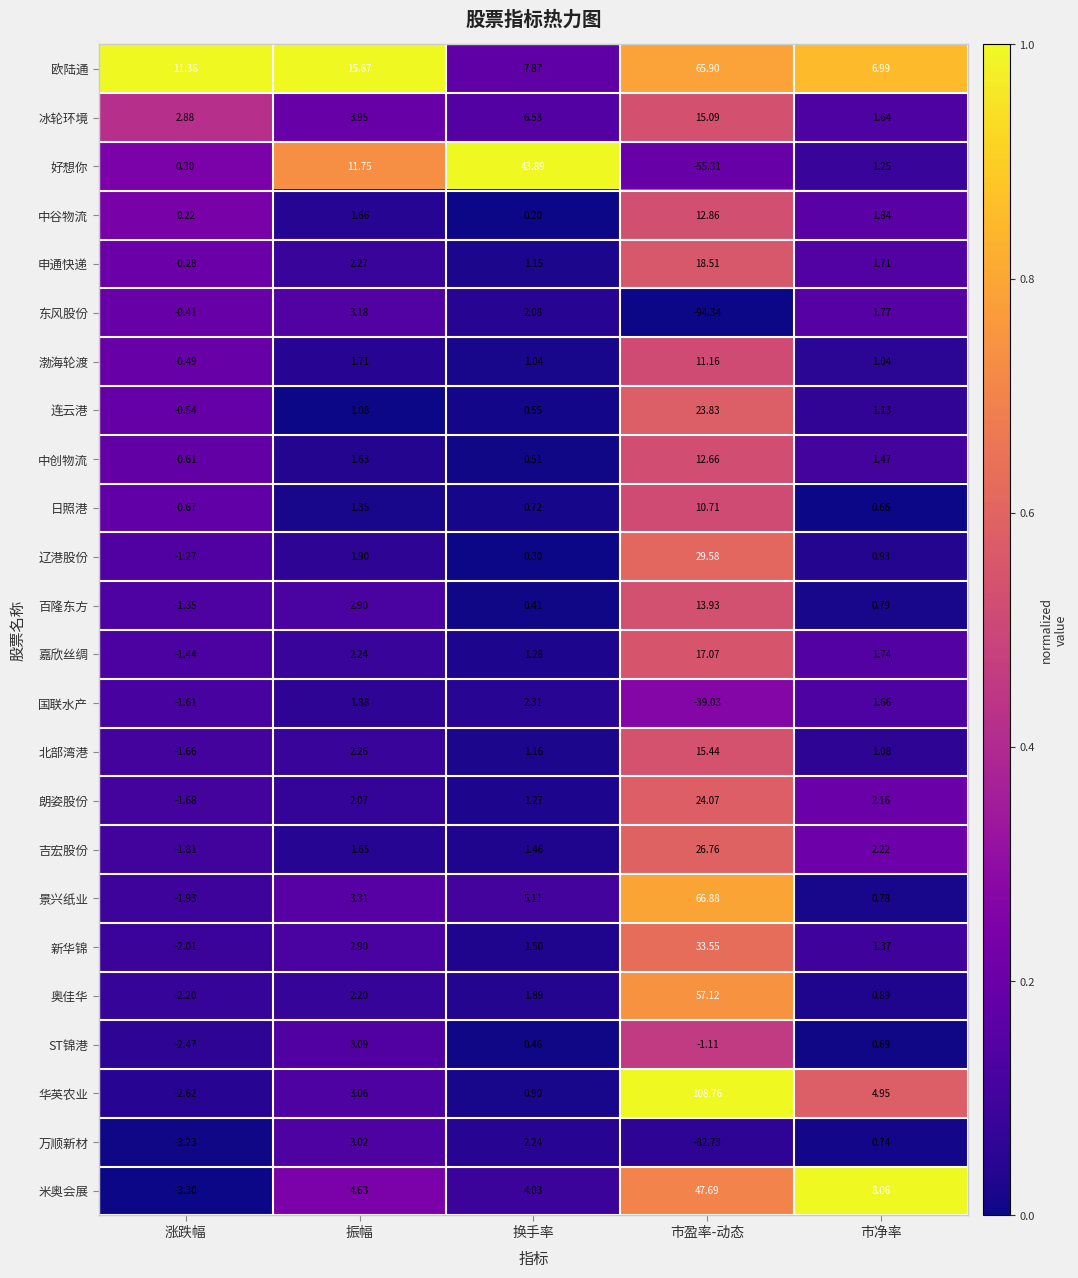

Is the value of 渤海轮渡 at 振幅 greater than the value of 中创物流 at 振幅?

Yes